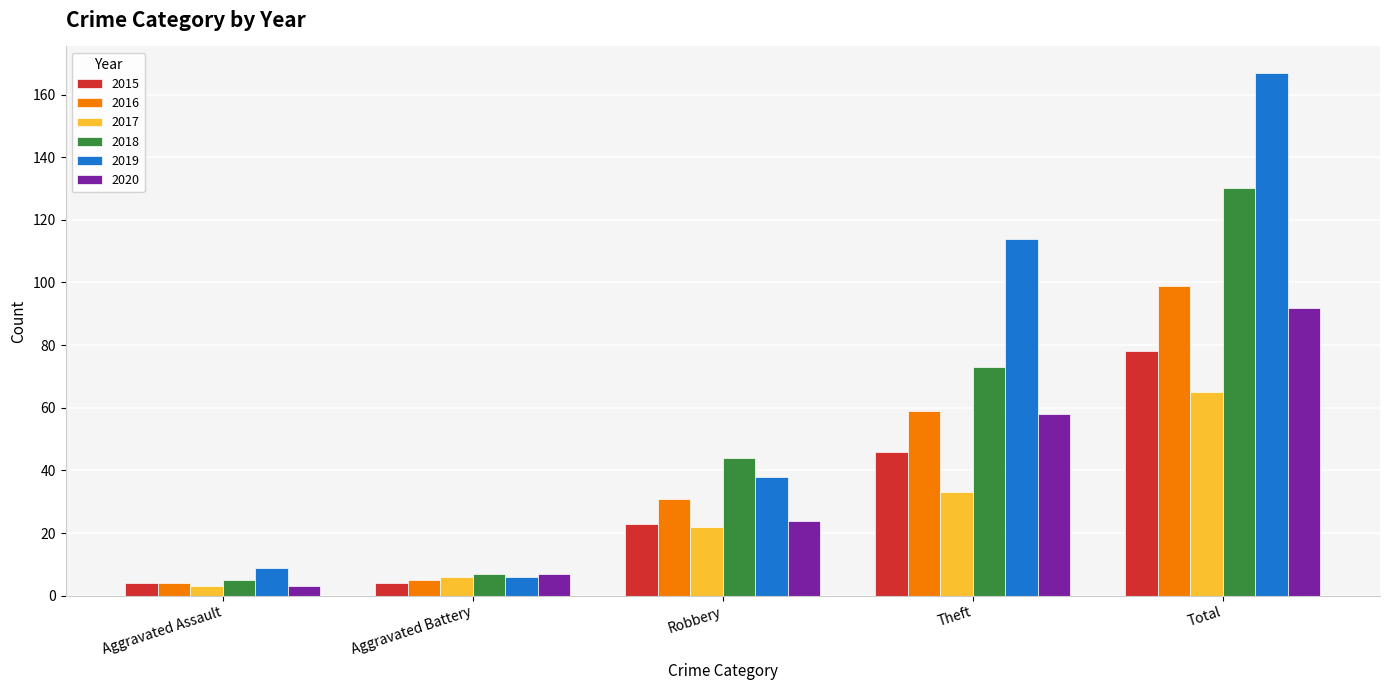

What is the average value of the 2020 series?

37